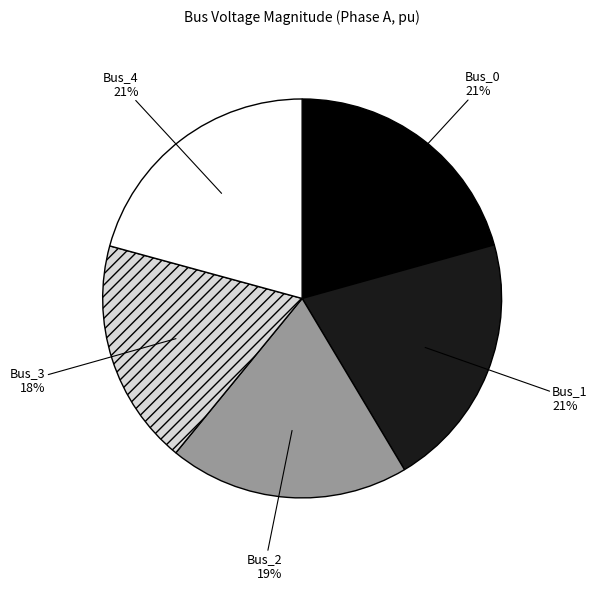

How many slices are in this pie chart?

5